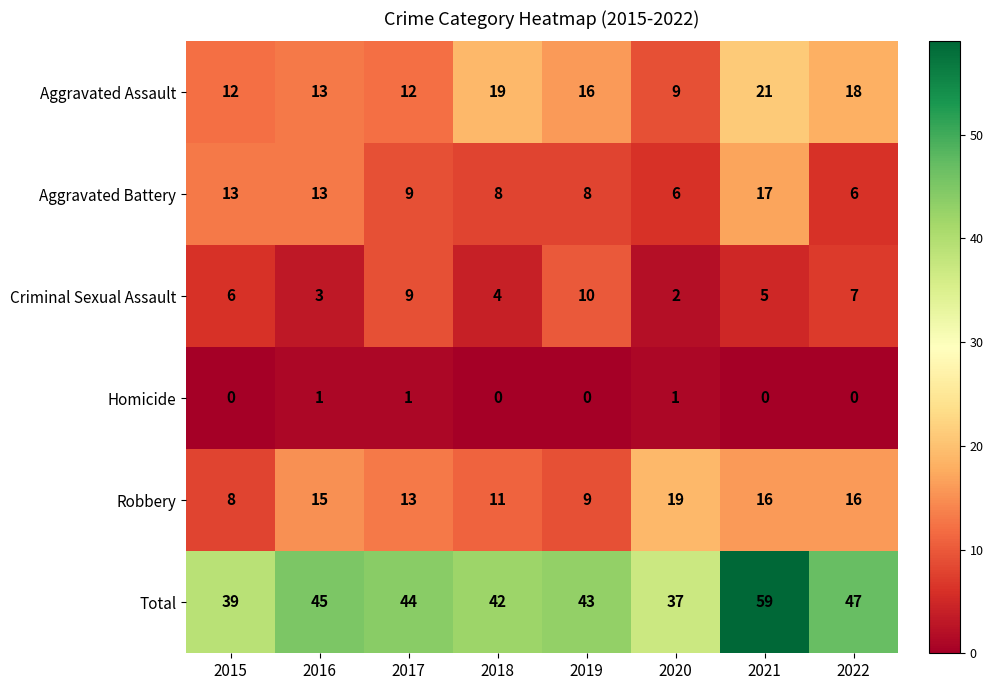

What is the approximate value of Total at 2018?

42